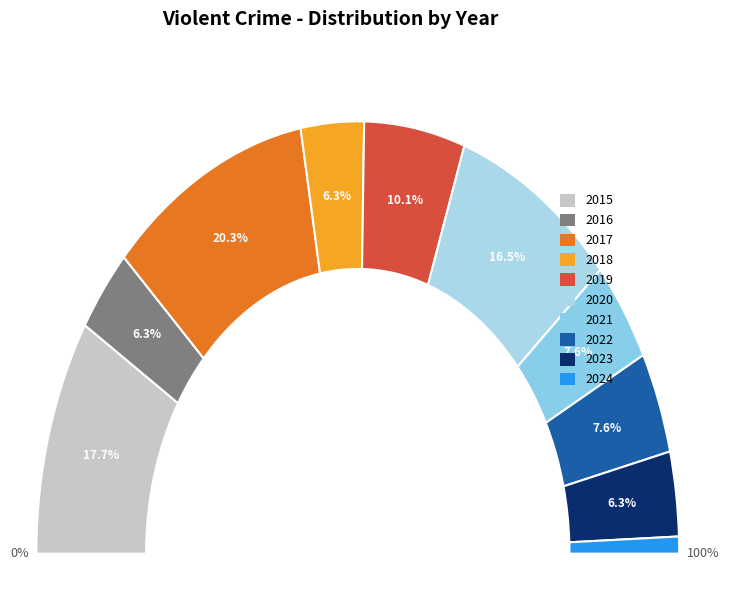

Between 2020 and 2022, which is larger?

2020